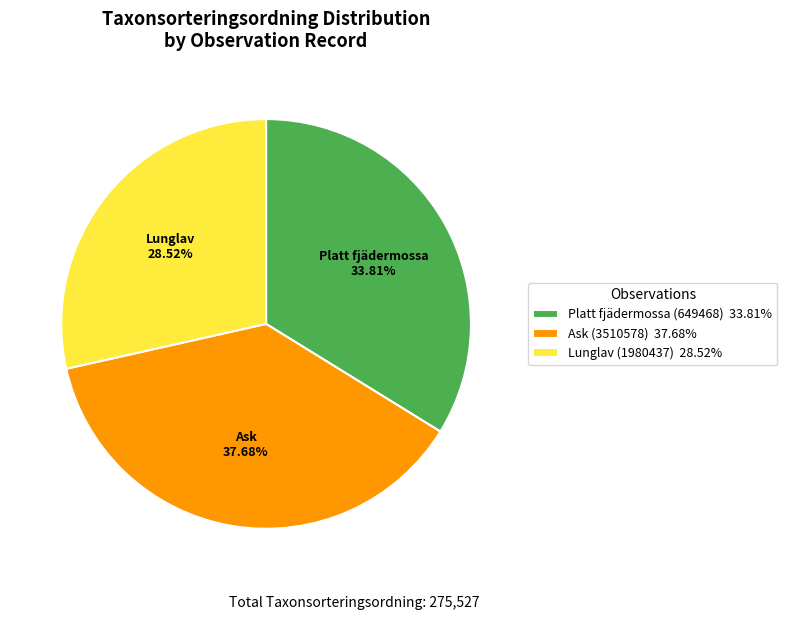

Is Ask (3510578) the majority of the pie?

No